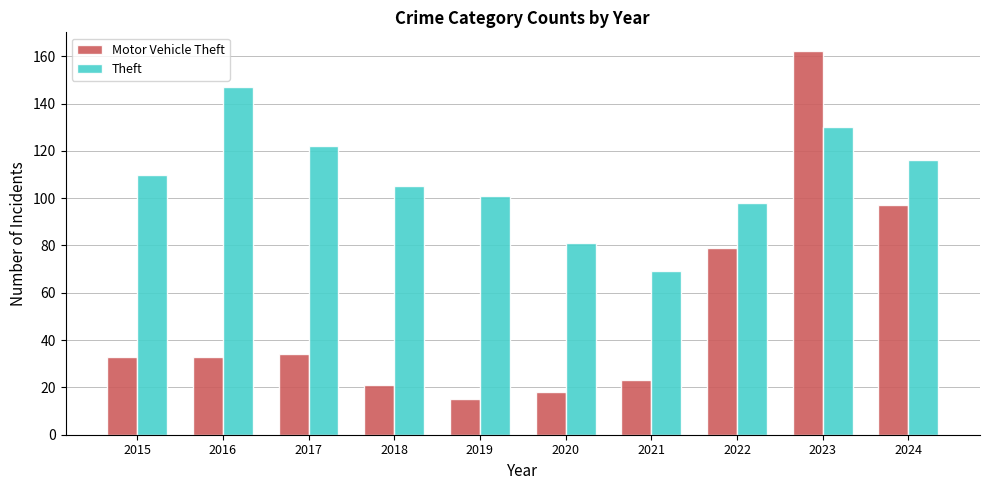

Where is Motor Vehicle Theft nearest to the value 88?

2022